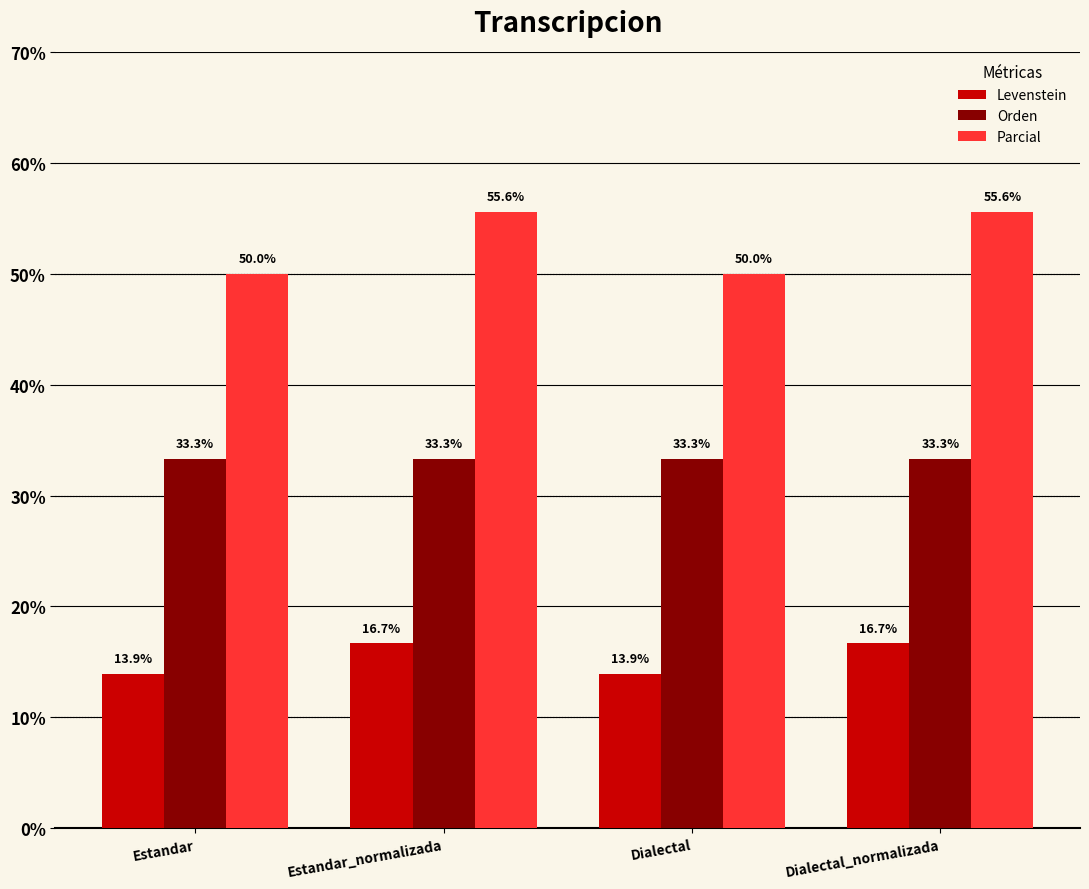

Reading left to right, transcribe all the data shown in this chart.

Levenstein: Estandar=13.9	Estandar_normalizada=16.7	Dialectal=13.9	Dialectal_normalizada=16.7
Orden: Estandar=33.3	Estandar_normalizada=33.3	Dialectal=33.3	Dialectal_normalizada=33.3
Parcial: Estandar=50.0	Estandar_normalizada=55.6	Dialectal=50.0	Dialectal_normalizada=55.6